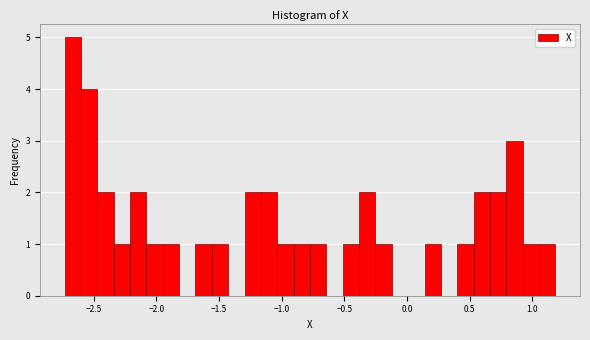

Read against the x-axis, roughly where is the centre of the tallest bar?

-2.65